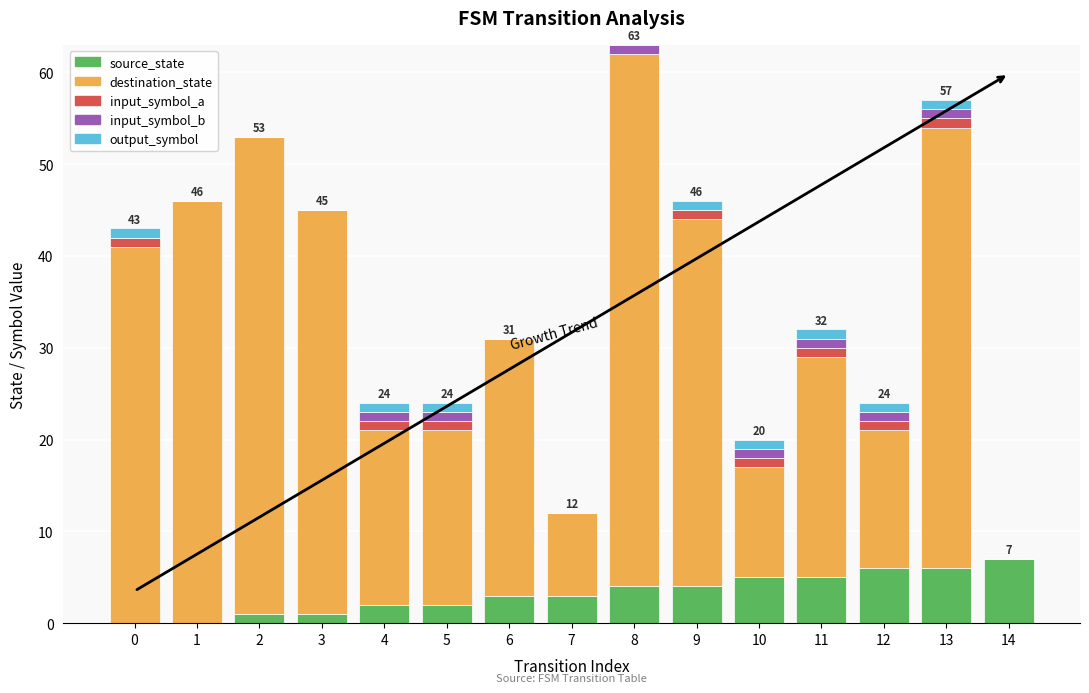

The source_state series shows 0 at 0. True or false?

True